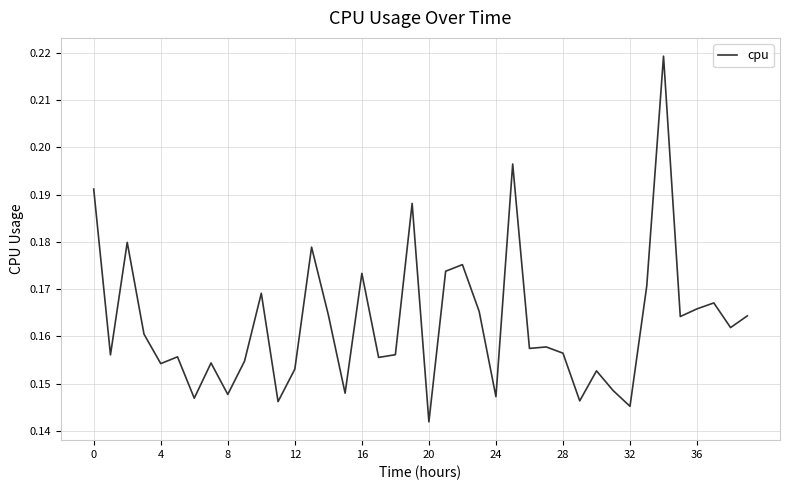

How many interior local peaks (higher than both neighbors) does the data have?

13